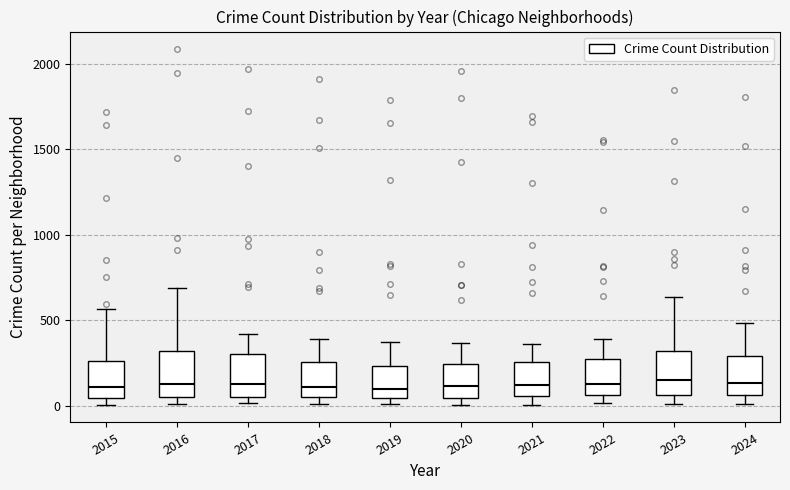

Reading left to right, read every box against the y-axis: the position of its median line, the range the box covers, and the ends of its whiskers. The values are not printed on the chart, so give them approximately, as read against the axis.

2015: median 100, box 50 to 250, whiskers 0 to 550
2016: median 150, box 50 to 300, whiskers 0 to 700
2017: median 100, box 50 to 300, whiskers 0 to 400
2018: median 100, box 50 to 250, whiskers 0 to 400
2019: median 100, box 50 to 250, whiskers 0 to 400
2020: median 100, box 50 to 250, whiskers 0 to 350
2021: median 100, box 50 to 250, whiskers 0 to 350
2022: median 100, box 50 to 250, whiskers 0 to 400
2023: median 150, box 50 to 300, whiskers 0 to 650
2024: median 150, box 50 to 300, whiskers 0 to 500